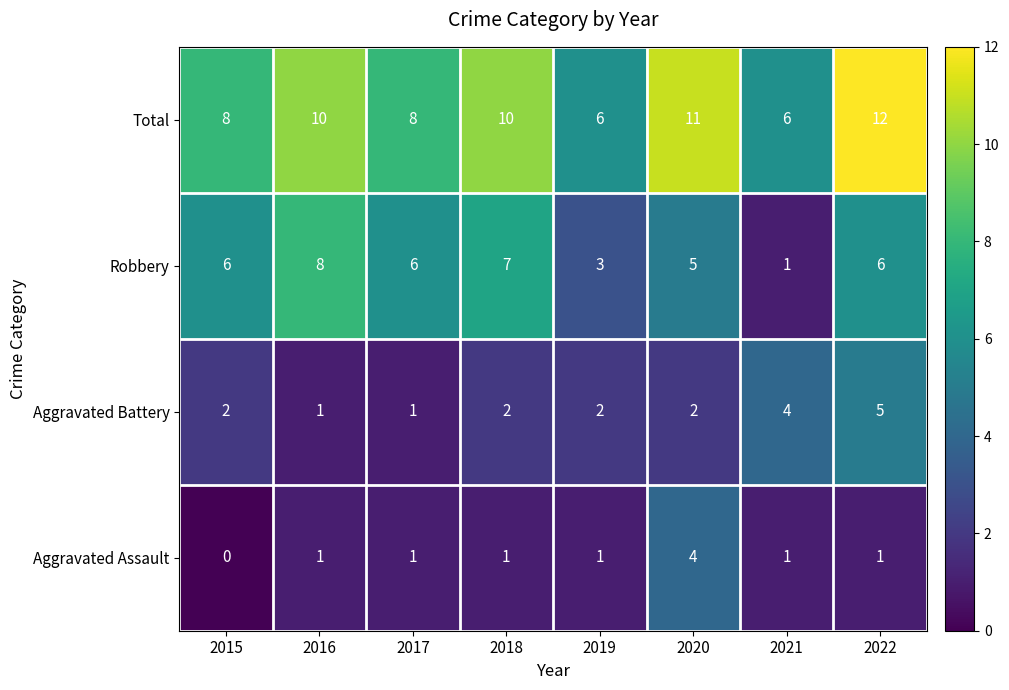

What is the total value across all series at 2017?

16